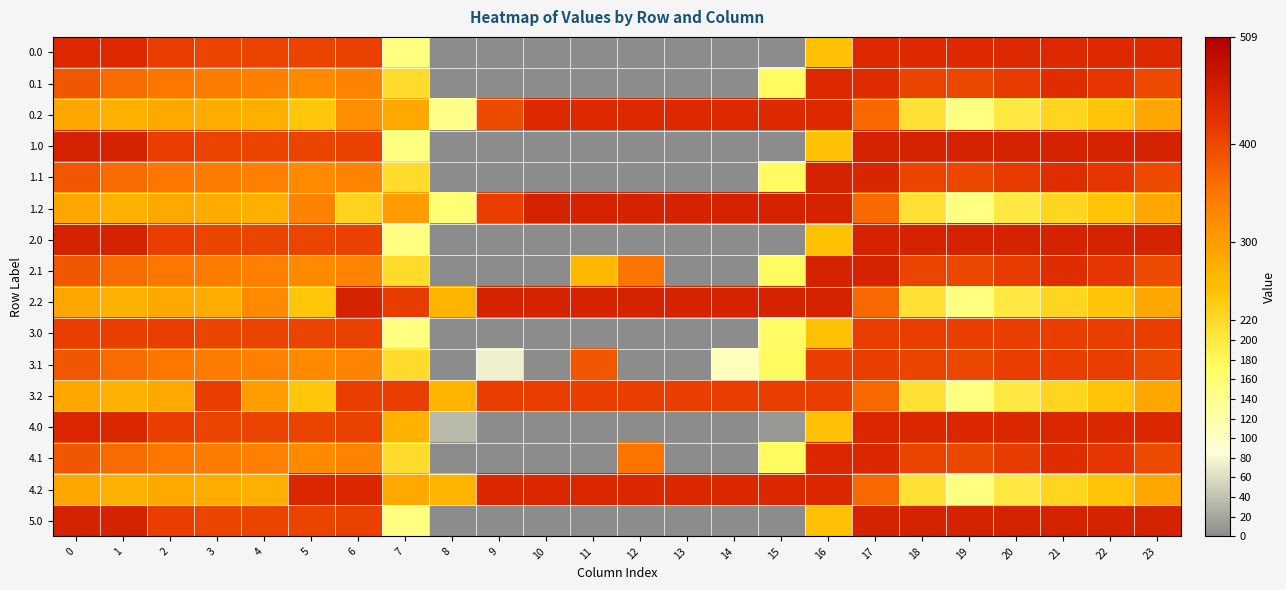

Which has a higher value, 12 or 21?

21